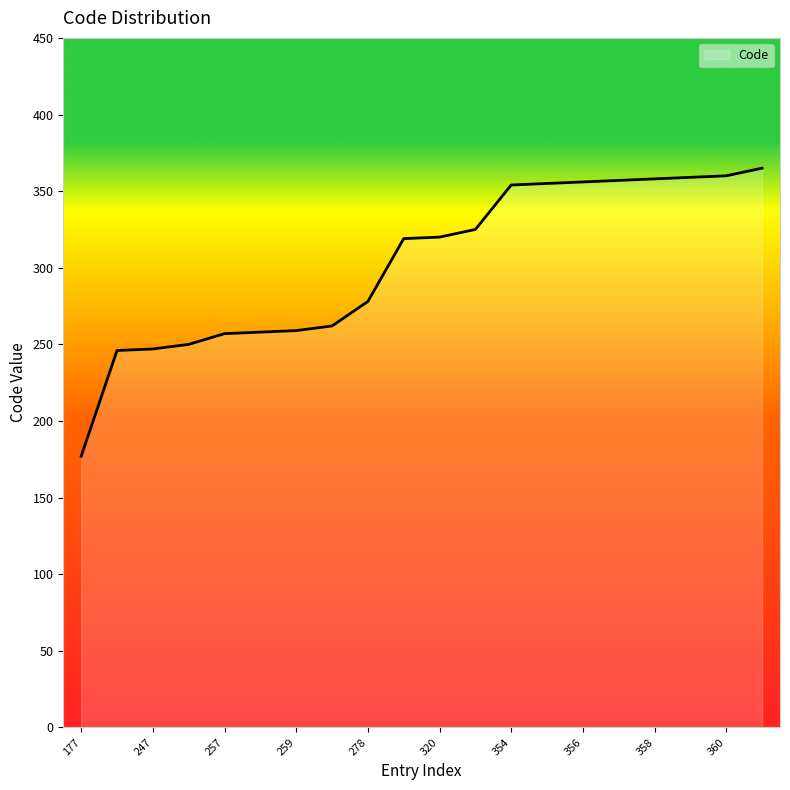

Does the chart have visible grid lines?

No